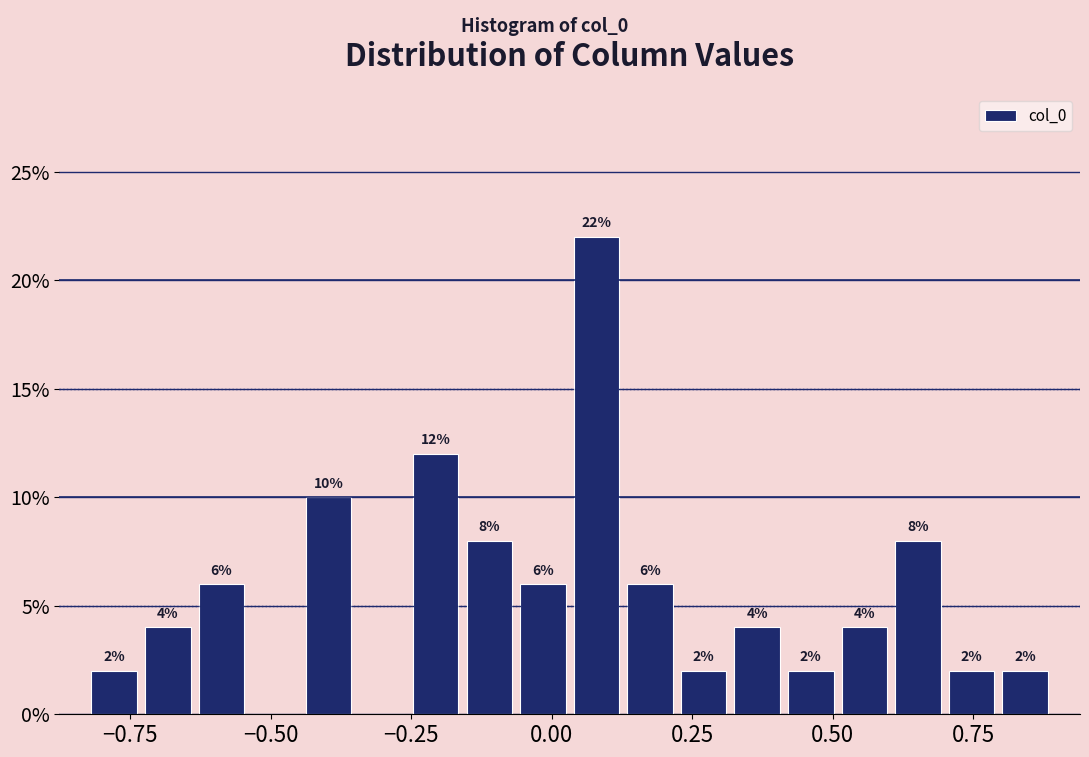

Around what value on the x-axis is the tallest bar? Give the approximate position of its centre, as read against the axis.

0.10